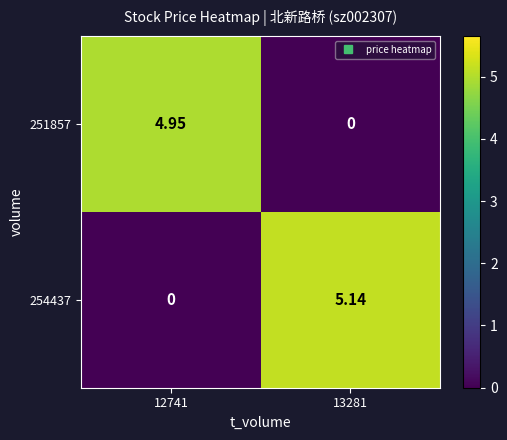

What is the total value across all series at 12741?

5.0